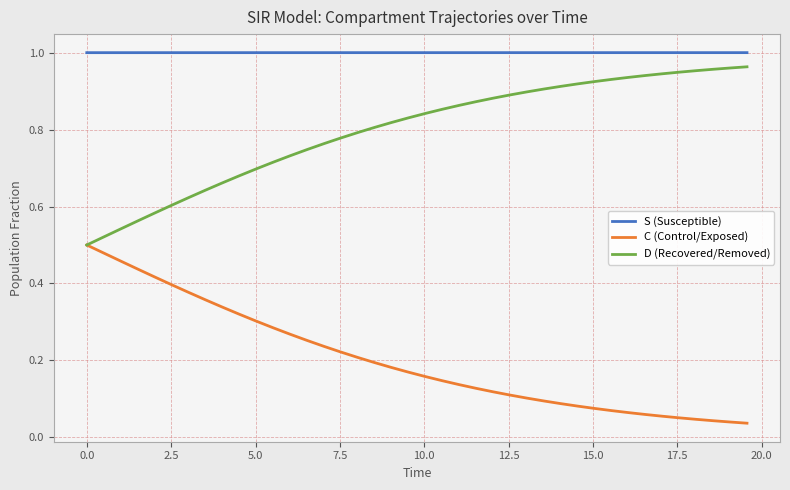

True or false: D (Recovered/Removed) and S (Susceptible) cross at least once.

False